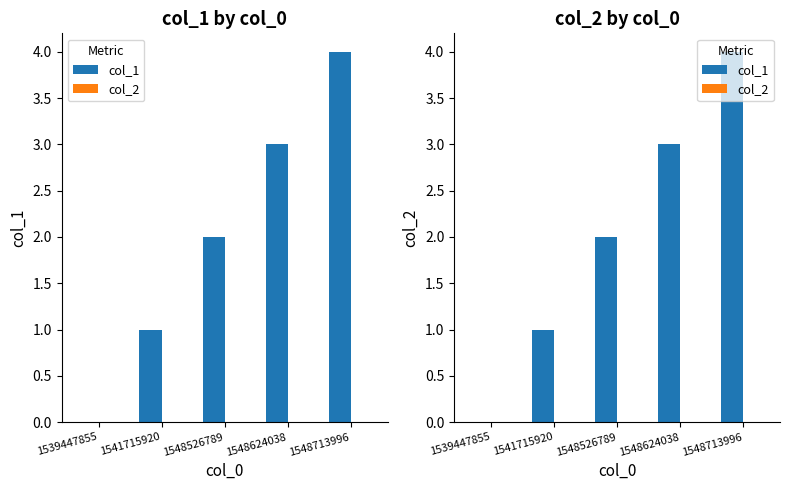

Where does the col_1 series first go above 2?

1548624038